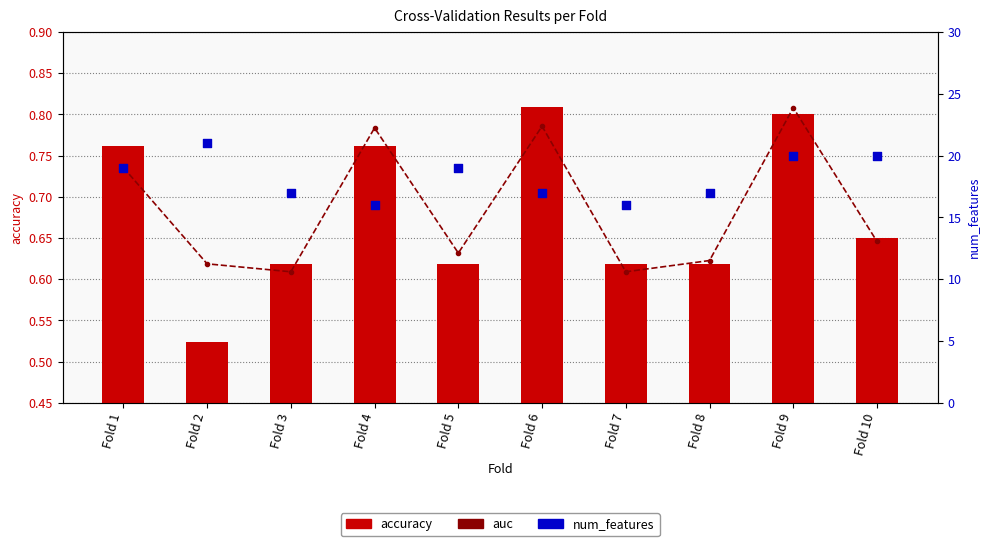

Which series has the largest Y range (max minus min)?

num_features